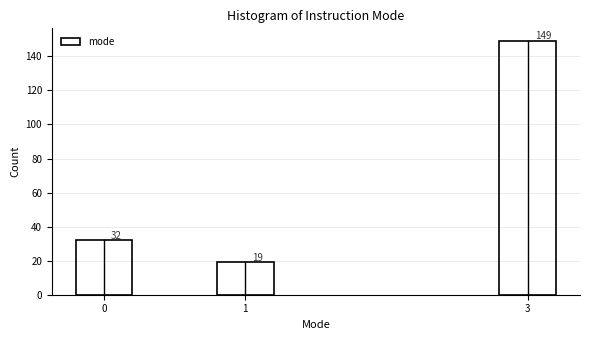

Reading left to right, what are all the values shown in this chart?

0=32	1=19	3=149